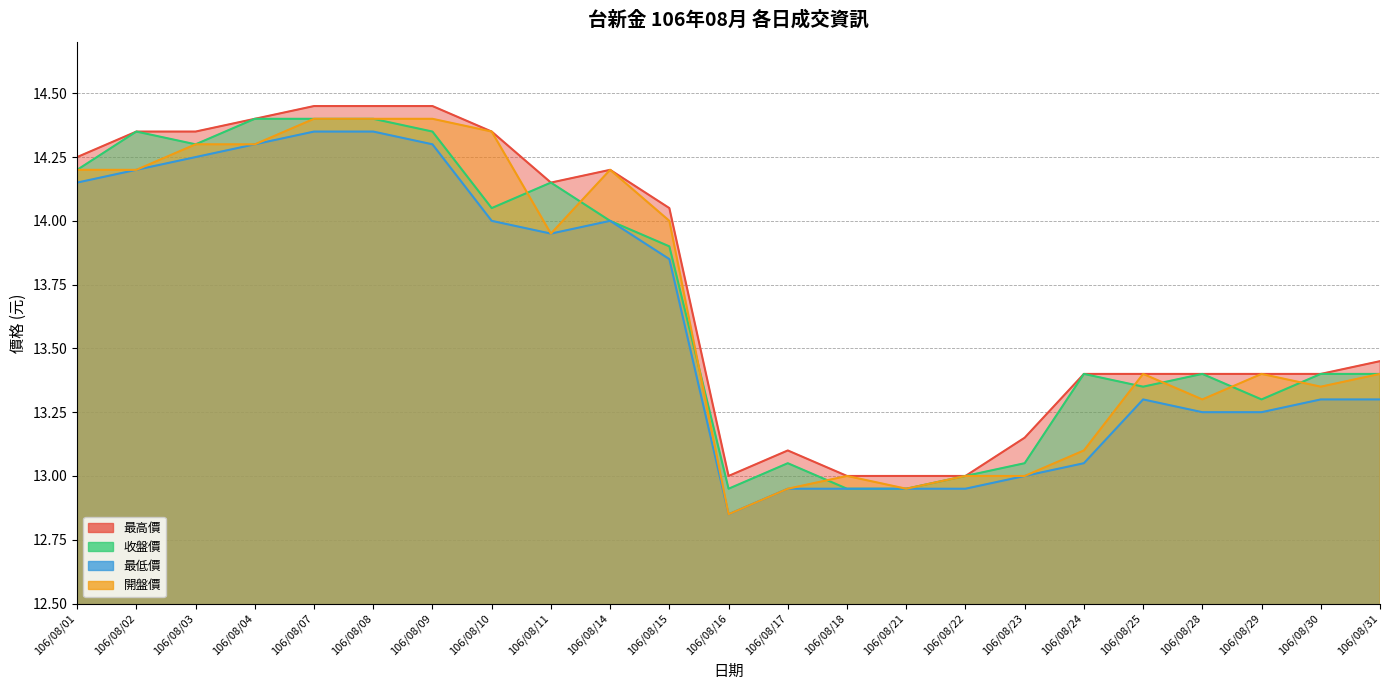

Is it true that 最低價 equals 12.9 at 106/08/21?

True